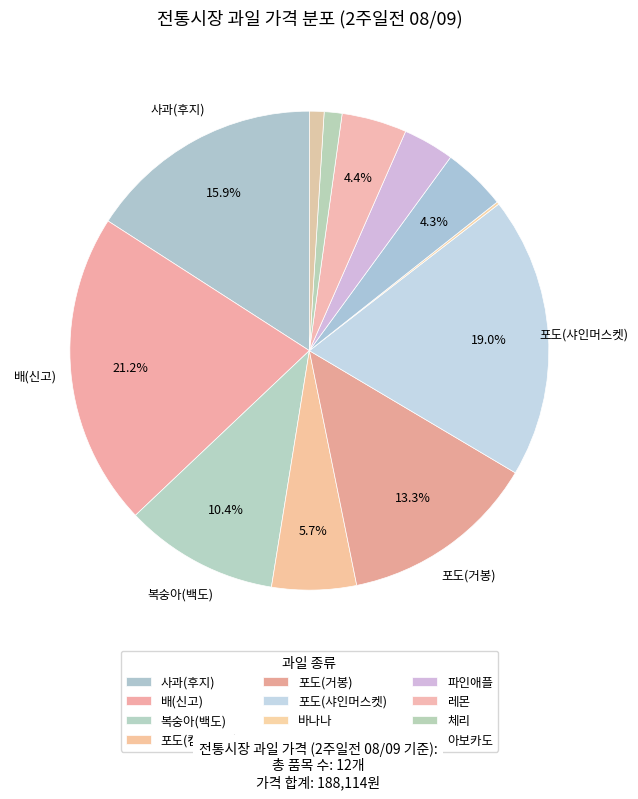

Is there any slice that represents more than half of the pie?

No